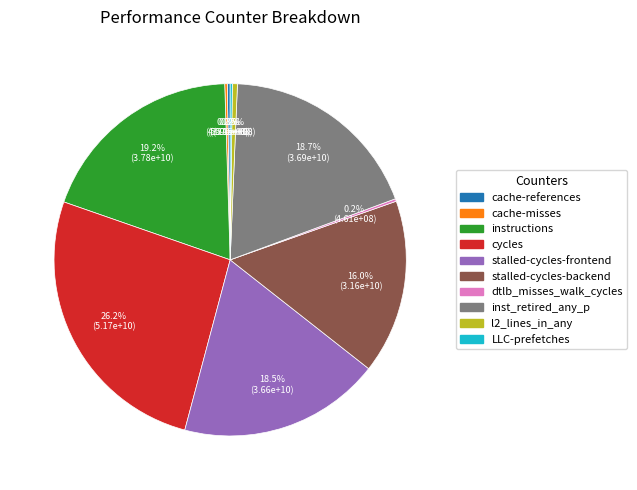

What portion of the pie excludes instructions?

80.8%